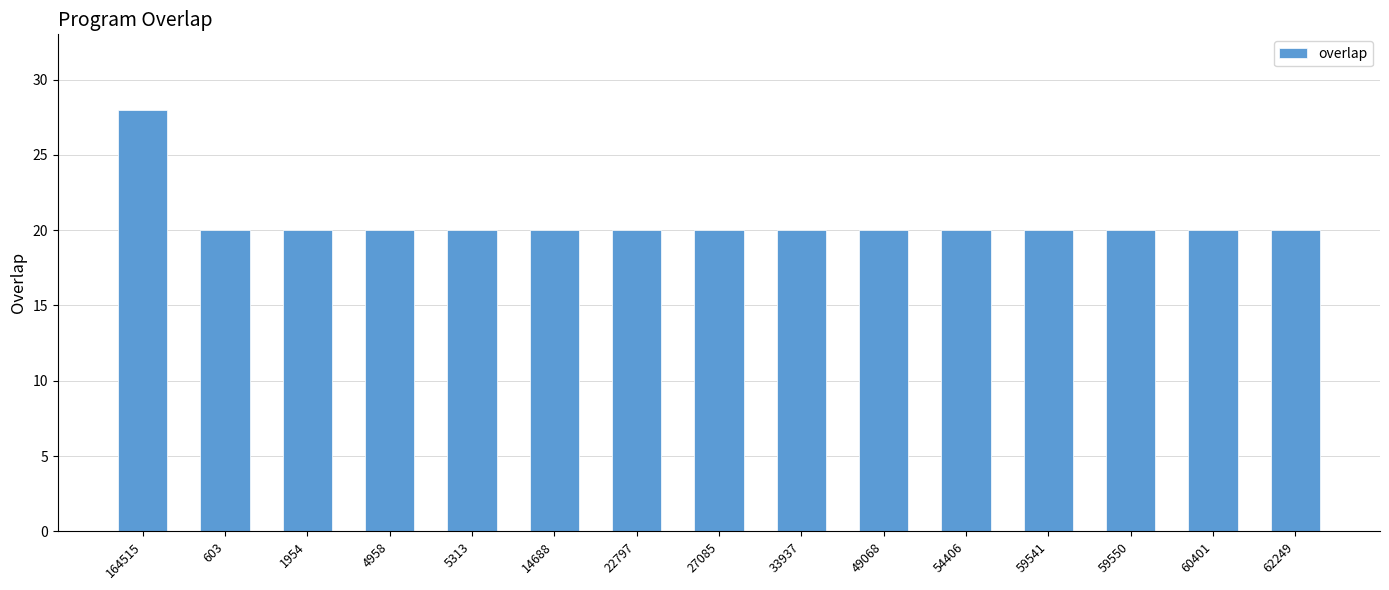

What is the minimum value shown in the chart?

20